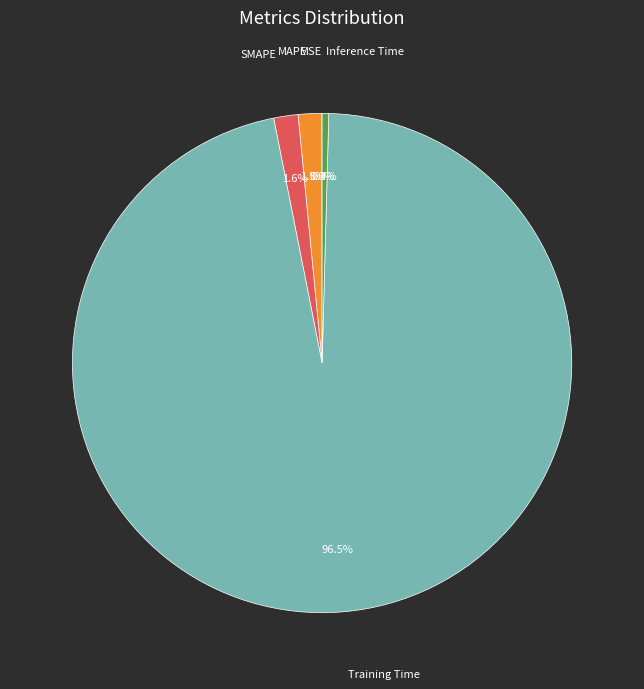

Which slice is the largest?

Training Time